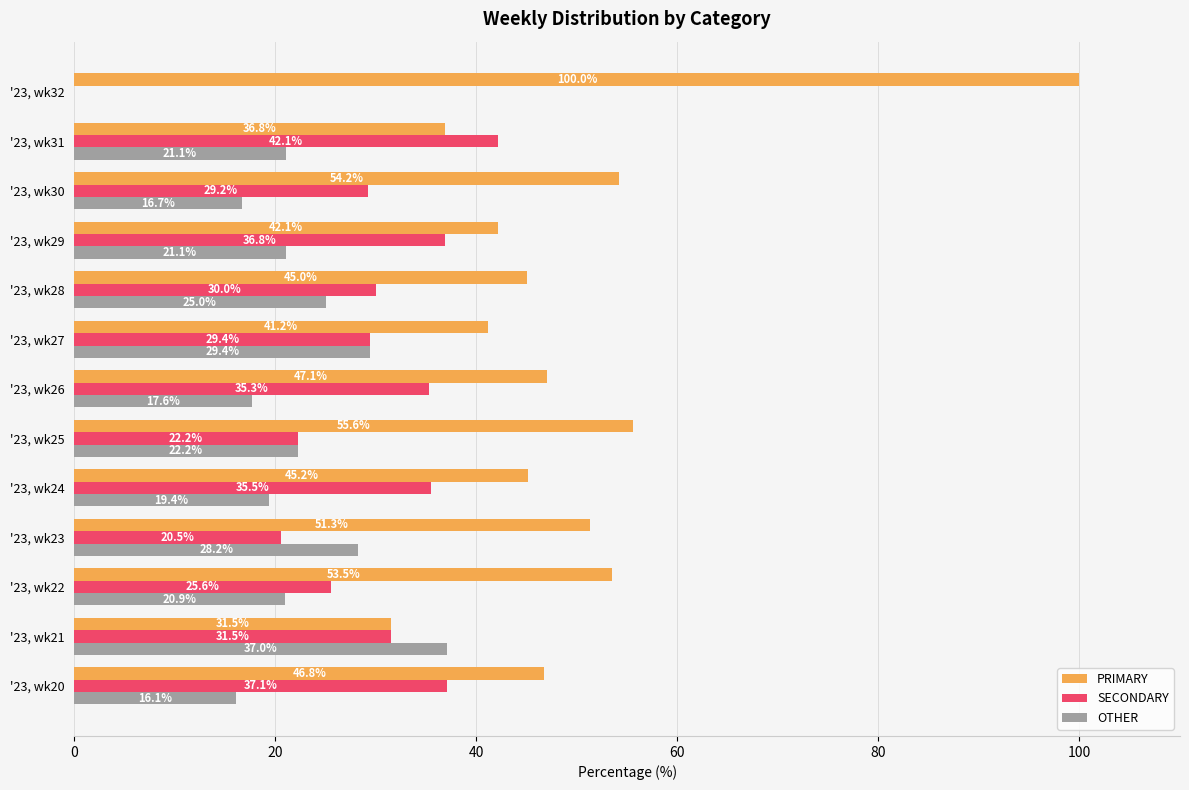

What is the sum of the SECONDARY values at '23, wk21 and '23, wk28?

61.5